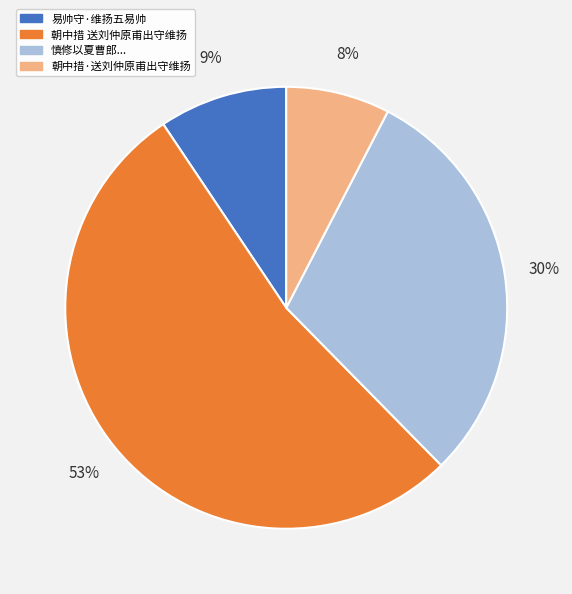

How many slices are in this pie chart?

4